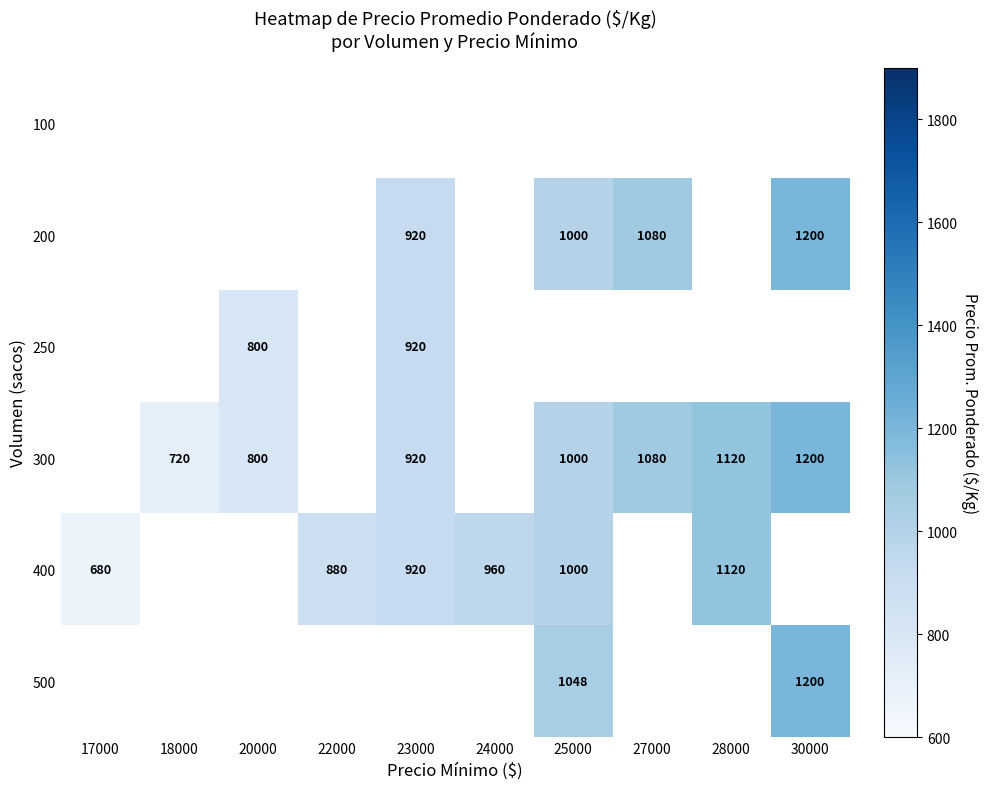

At which category does the chart reach its peak across all series?

30000